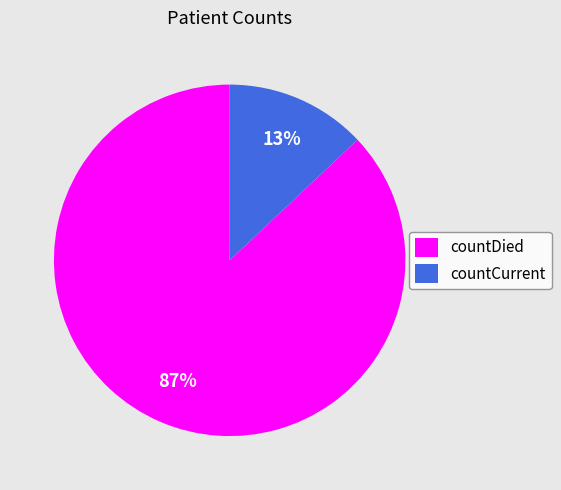

What is the largest slice in the pie chart?

countDied